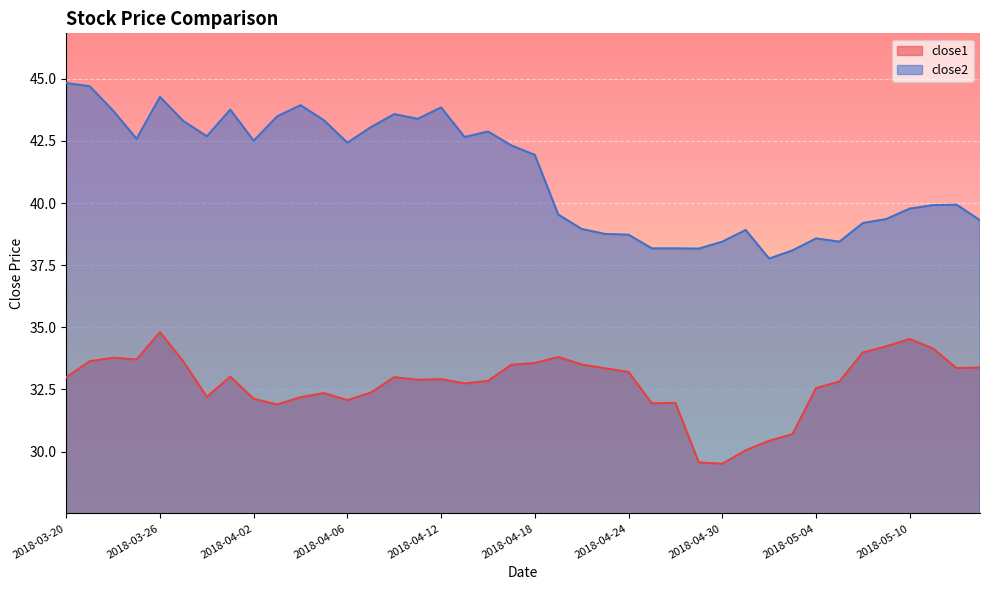

What is the label of the 37th point from the left?

2018-05-10